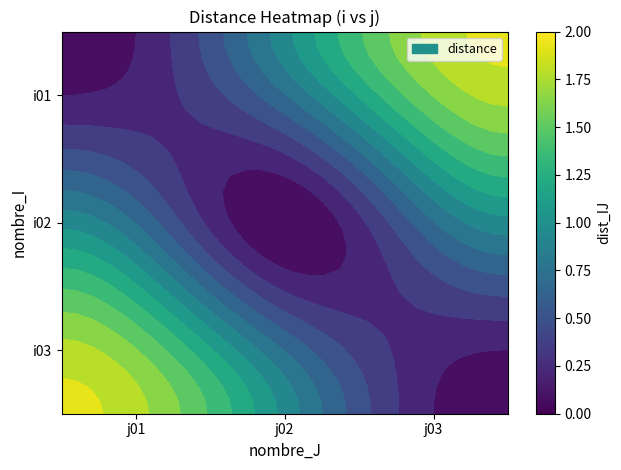

At which label is i01 closest to 1?

j02